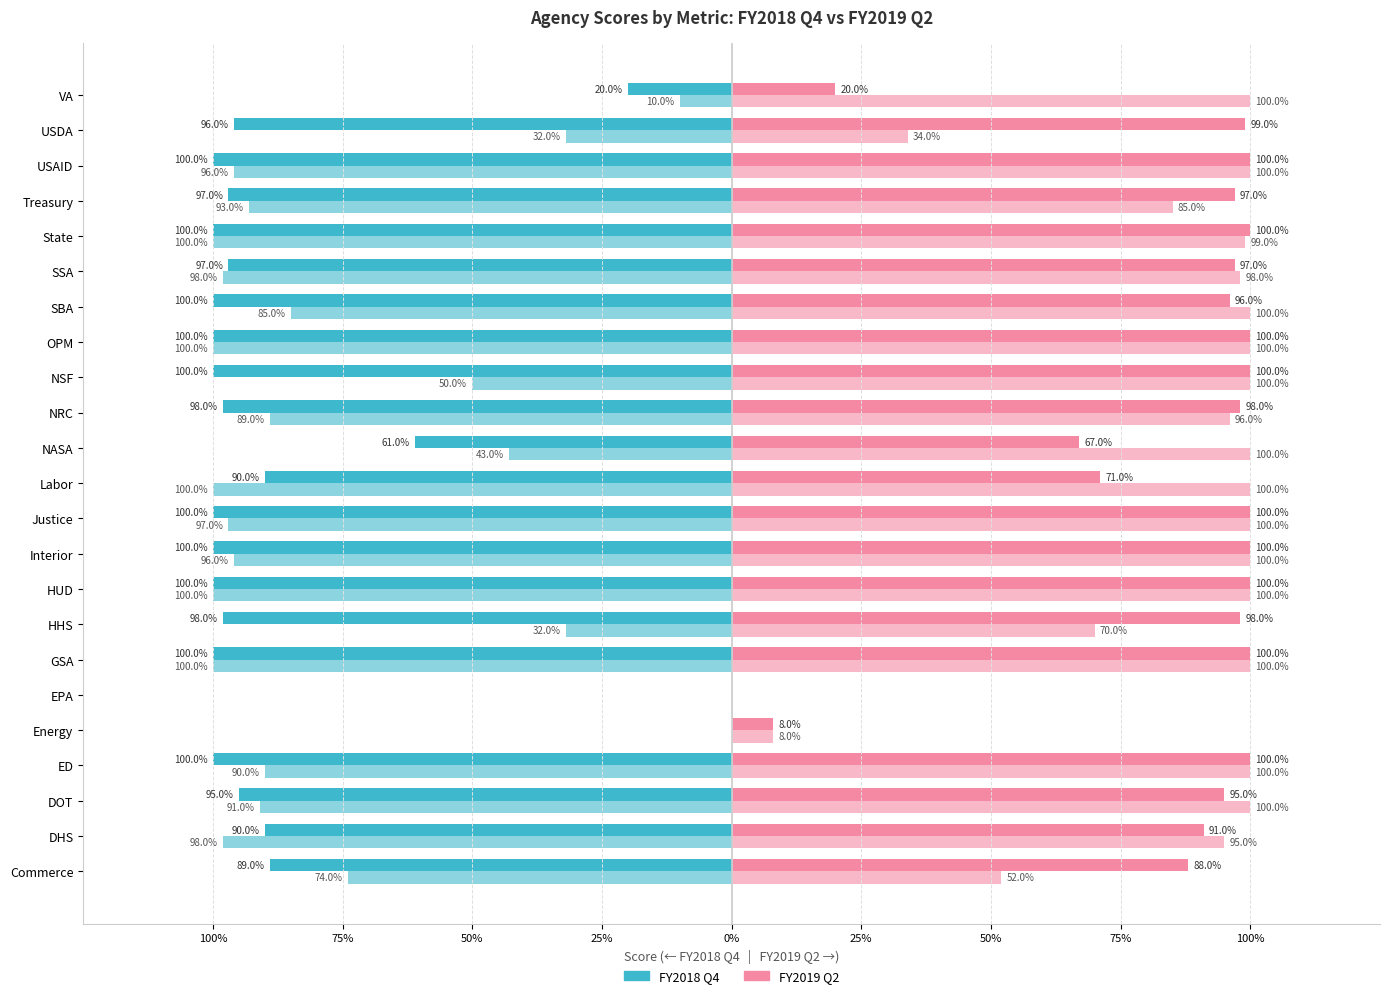

What is the value of the Hardware Asset Mgmt FY2019 Q2 bar at the 12th from the left?

0.7